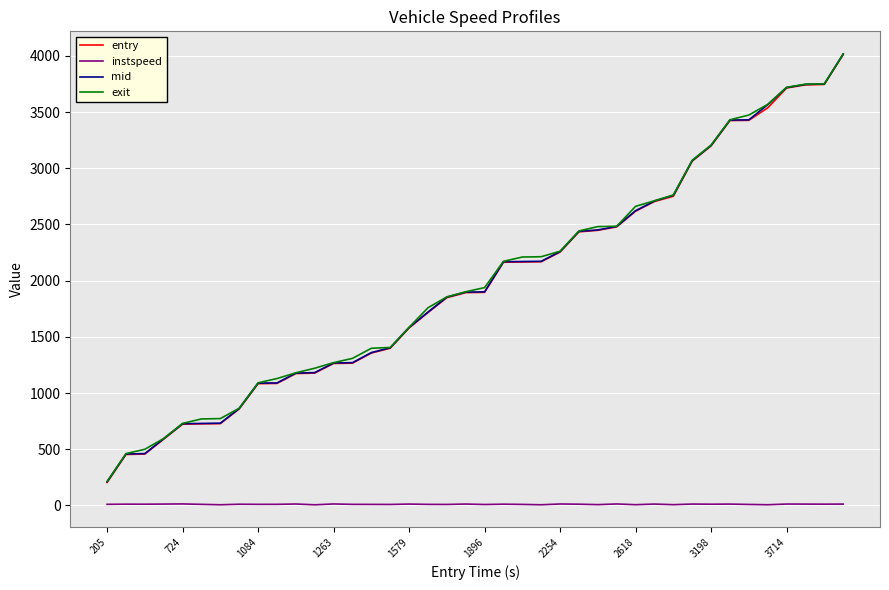

Which series has the widest spread of values?

entry